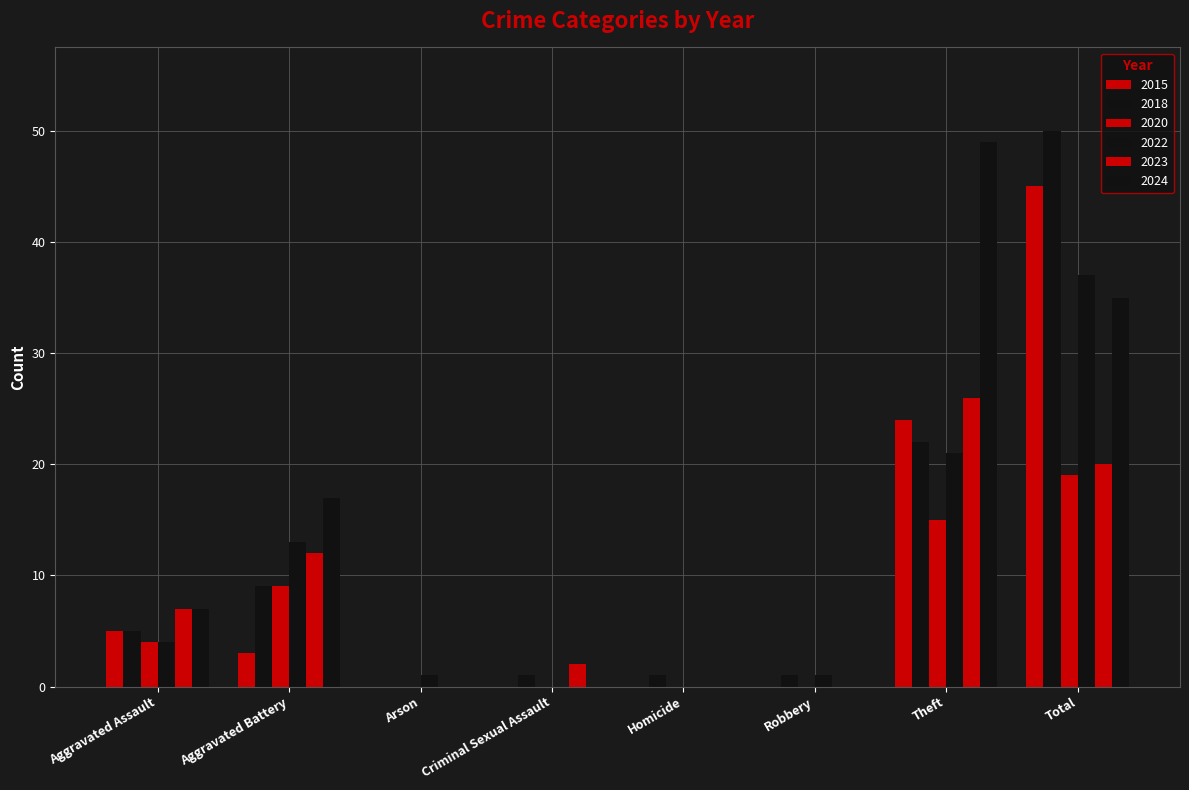

How many groups of bars are there?

8